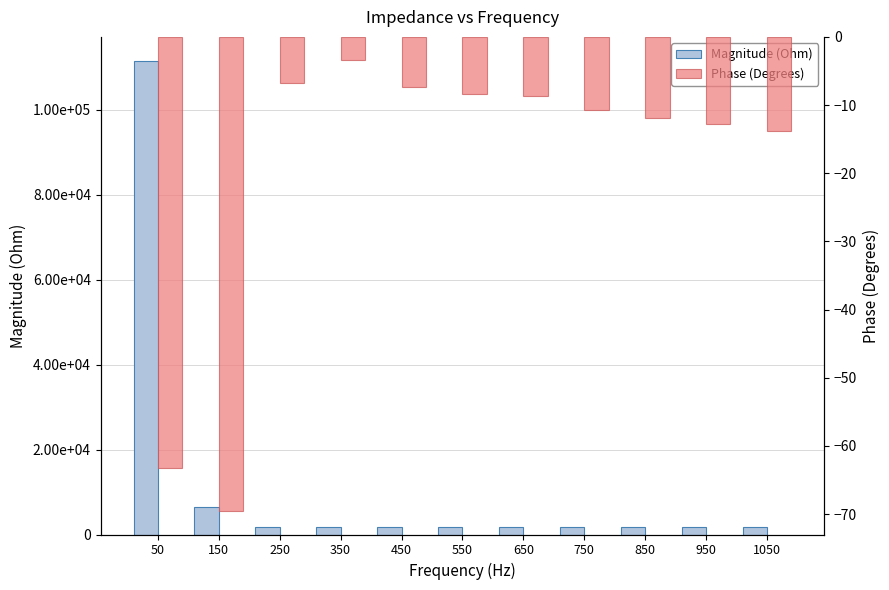

What is the maximum value shown in the chart?

111576.7